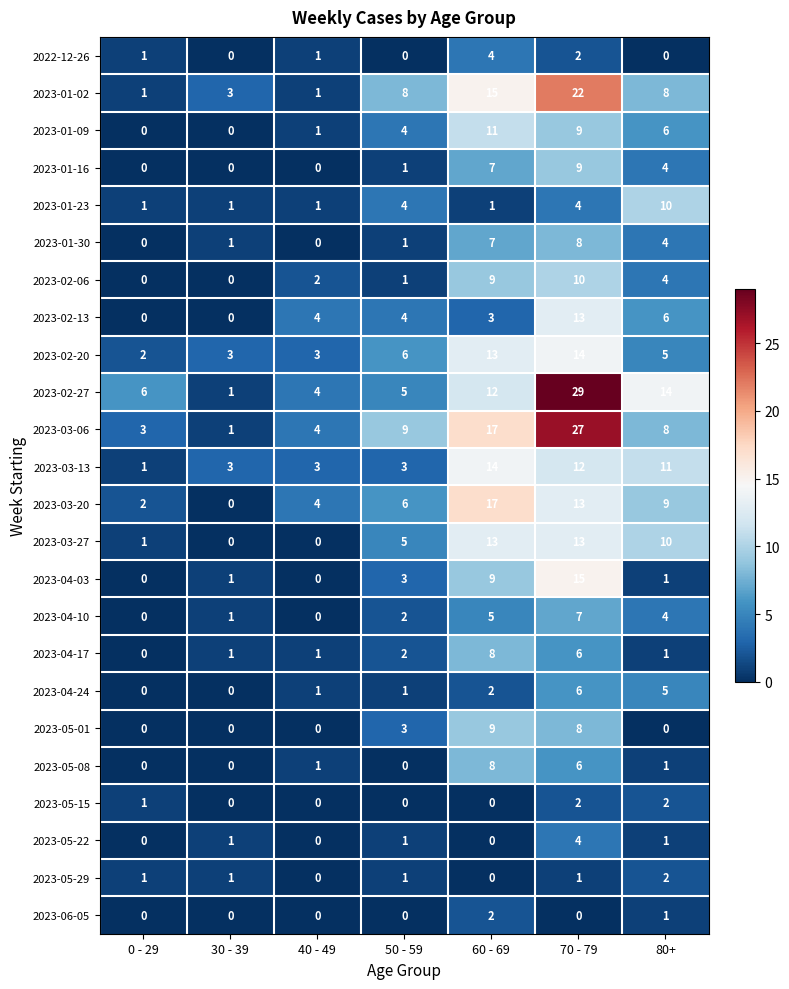

What is the spread (max minus min) of values at 0 - 29?

6